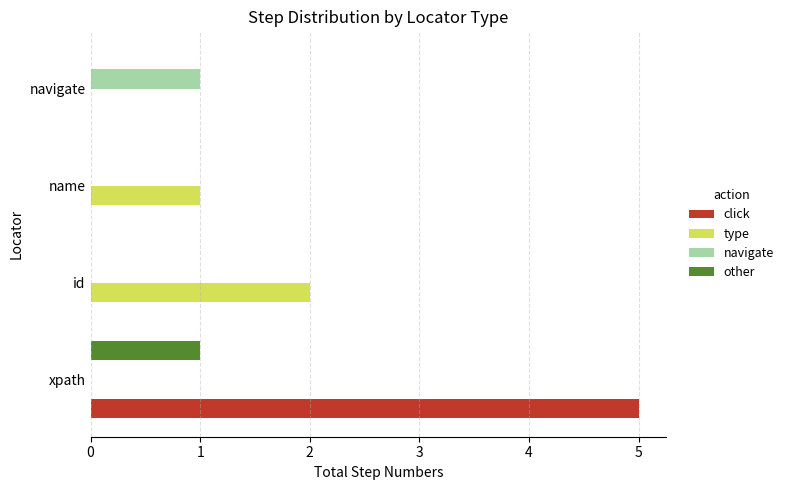

What is the maximum value shown in the chart?

5